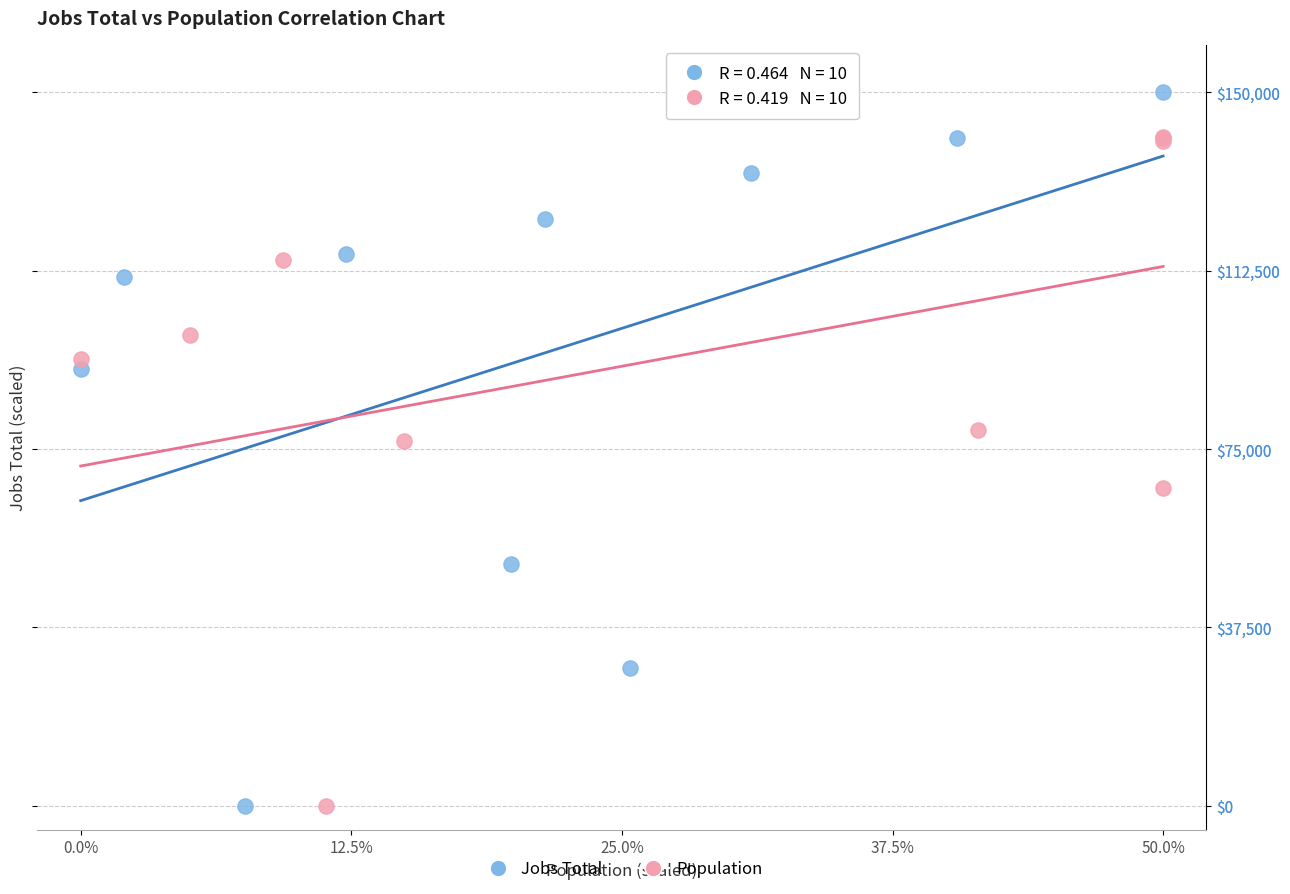

What are all the series names shown in the legend?

Jobs Total, Population